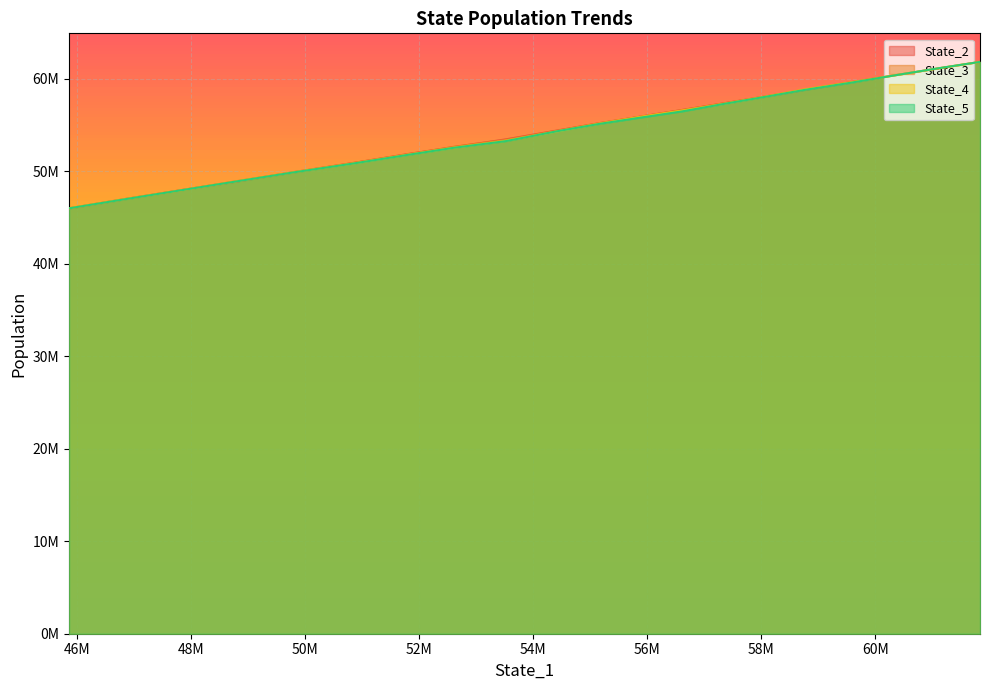

Where do State_2 and State_5 first cross each other?

48M and 50M